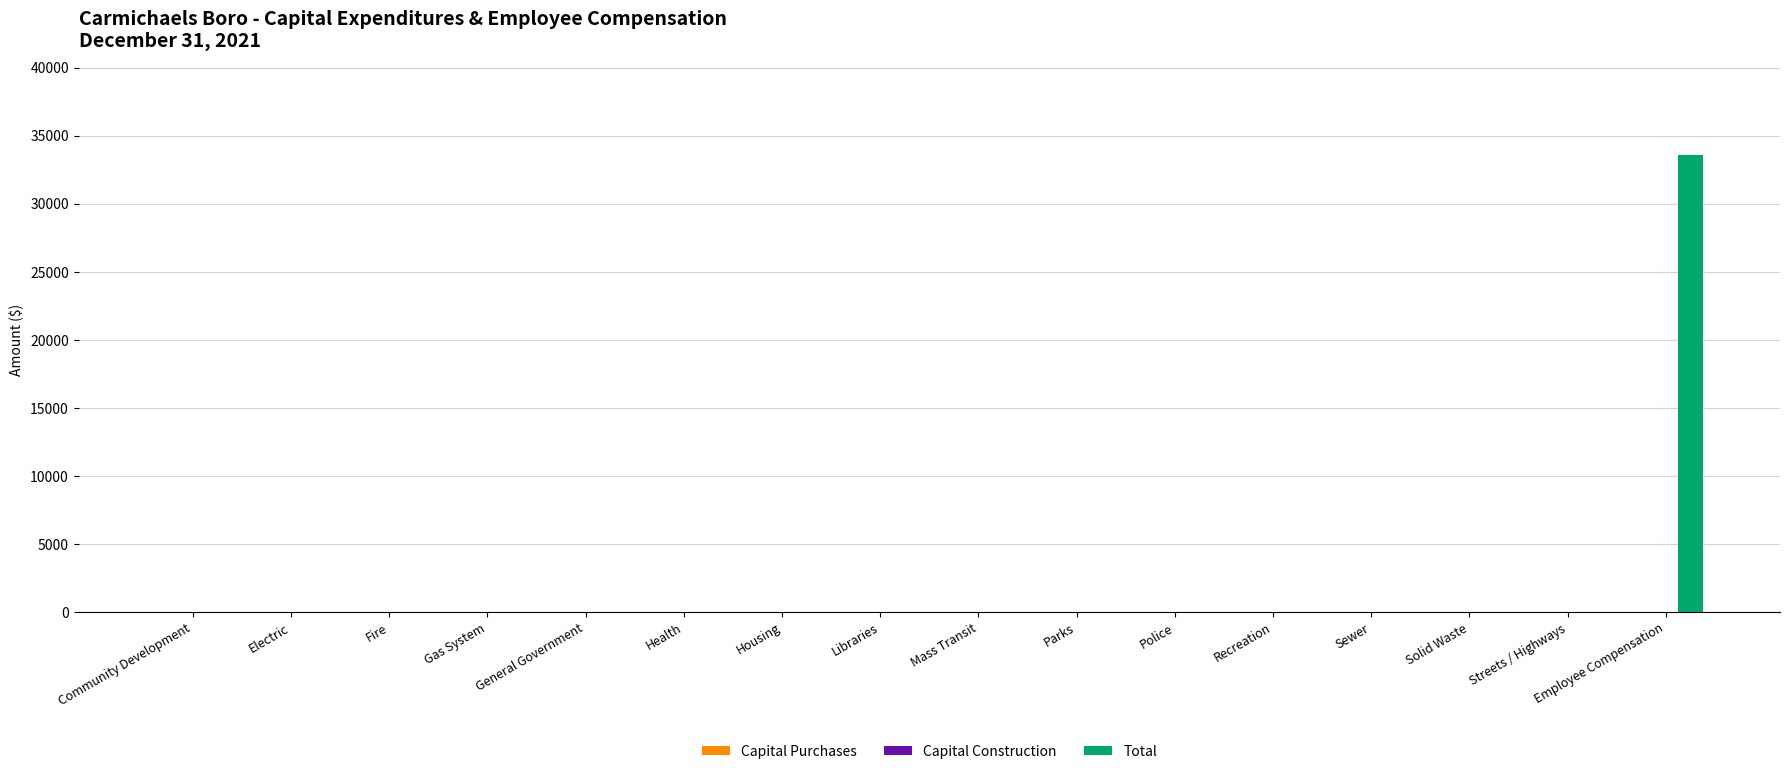

What is the sum of all values?

33549